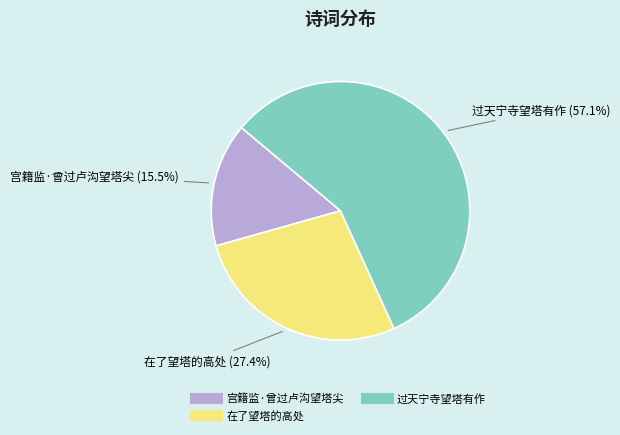

Rank the categories by value from highest to lowest.

过天宁寺望塔有作, 在了望塔的高处, 宫籍监·曾过卢沟望塔尖